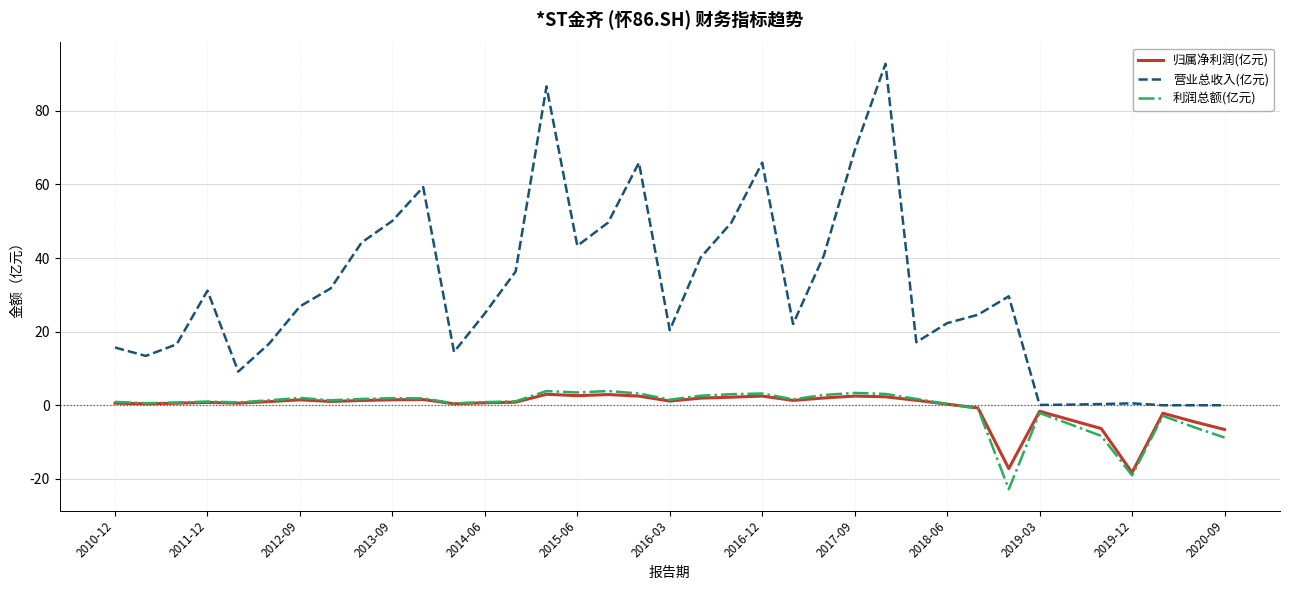

Which series has the largest total across all categories?

营业总收入(亿元)